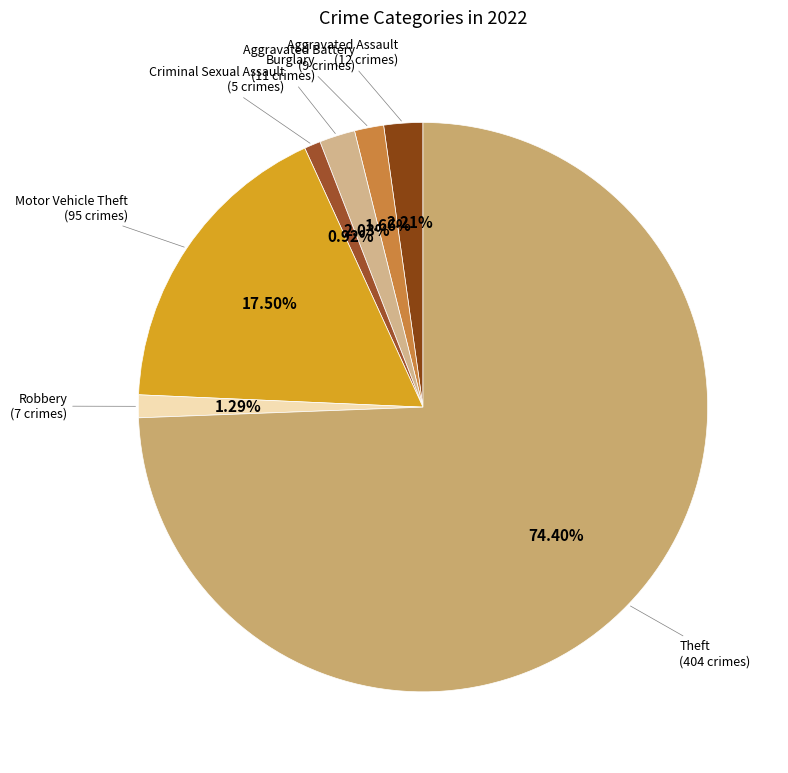

How many slices are in this pie chart?

7